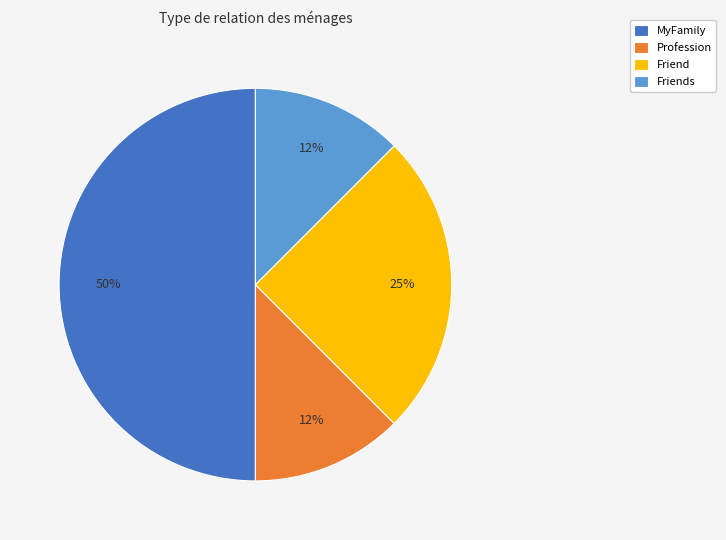

To the nearest percent, what portion does Friend represent?

25%